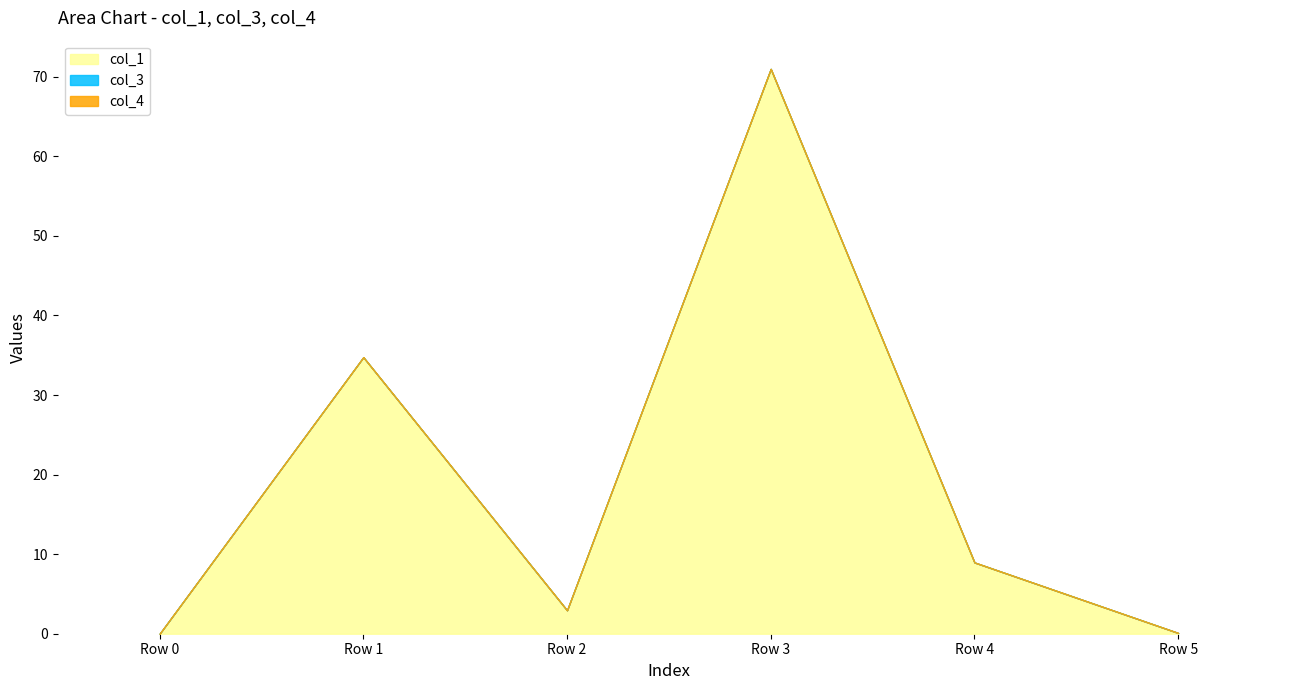

True or false: col_3 and col_4 cross at least once.

False